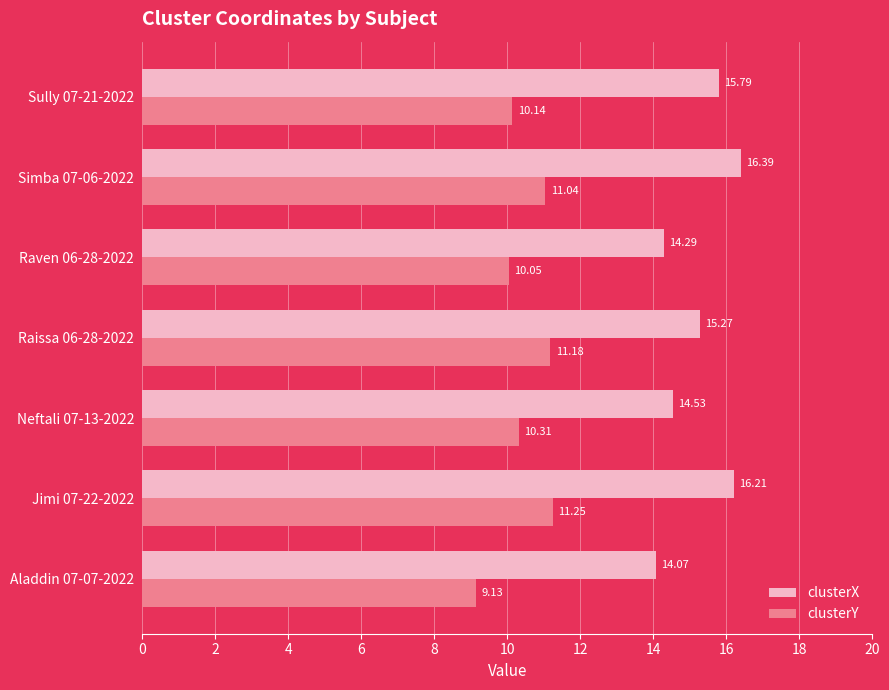

Which series has the widest spread of values?

clusterX